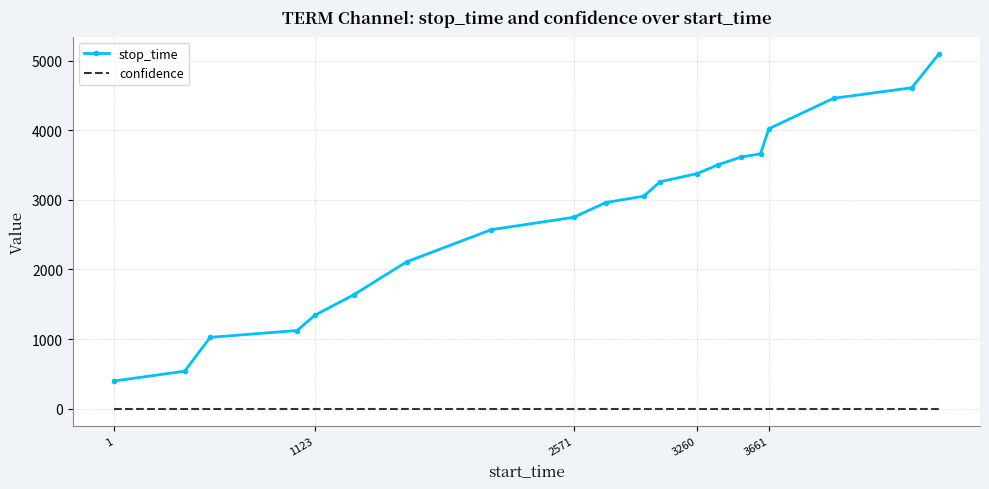

At how many categories does at least one series exceed 2326?

13